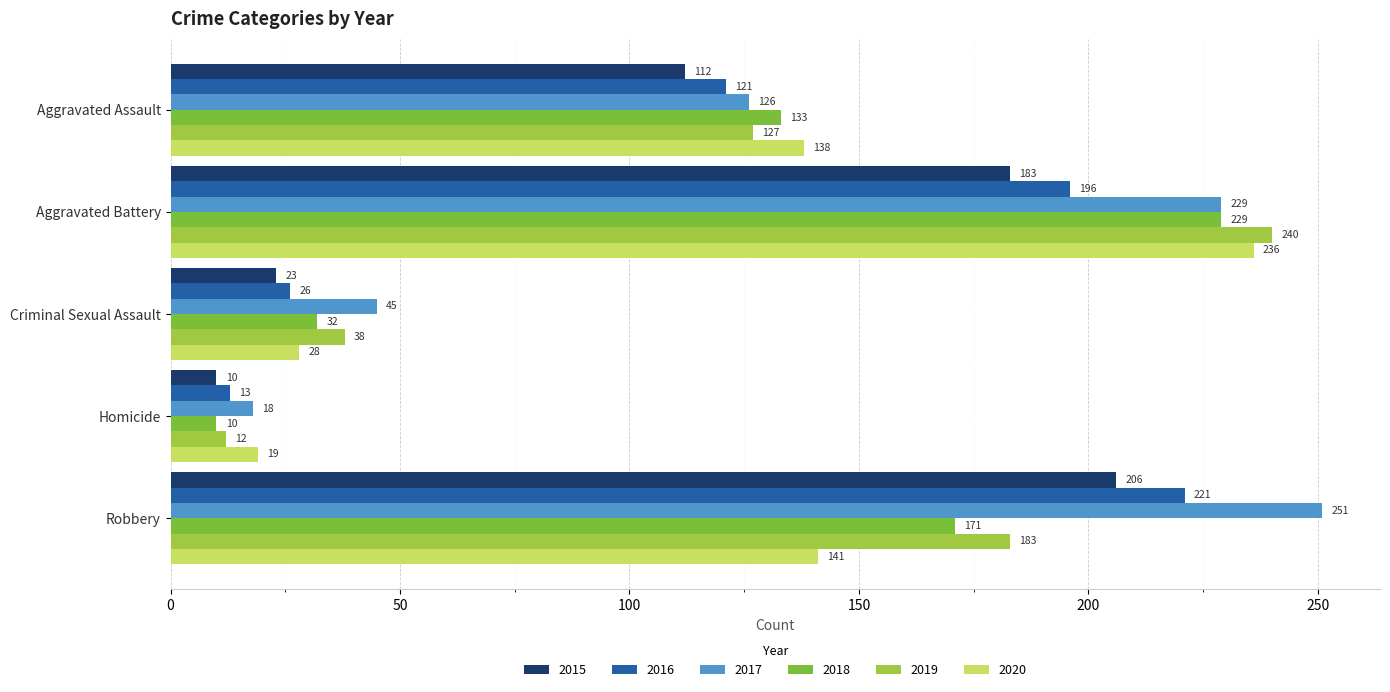

Reading right to left, extract all data points from this chart.

2015: 206	10	23	183	112
2016: 221	13	26	196	121
2017: 251	18	45	229	126
2018: 171	10	32	229	133
2019: 183	12	38	240	127
2020: 141	19	28	236	138